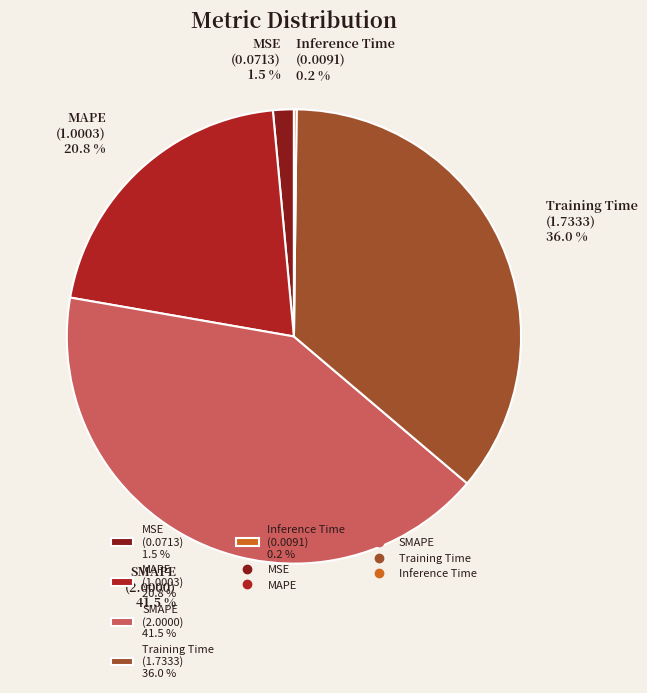

To the nearest percent, what is the average slice percentage?

20%